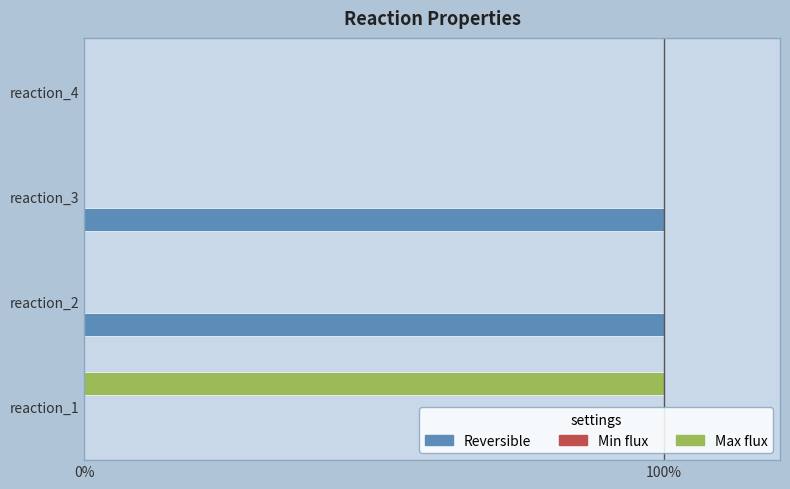

Which series has the largest total across all categories?

Reversible